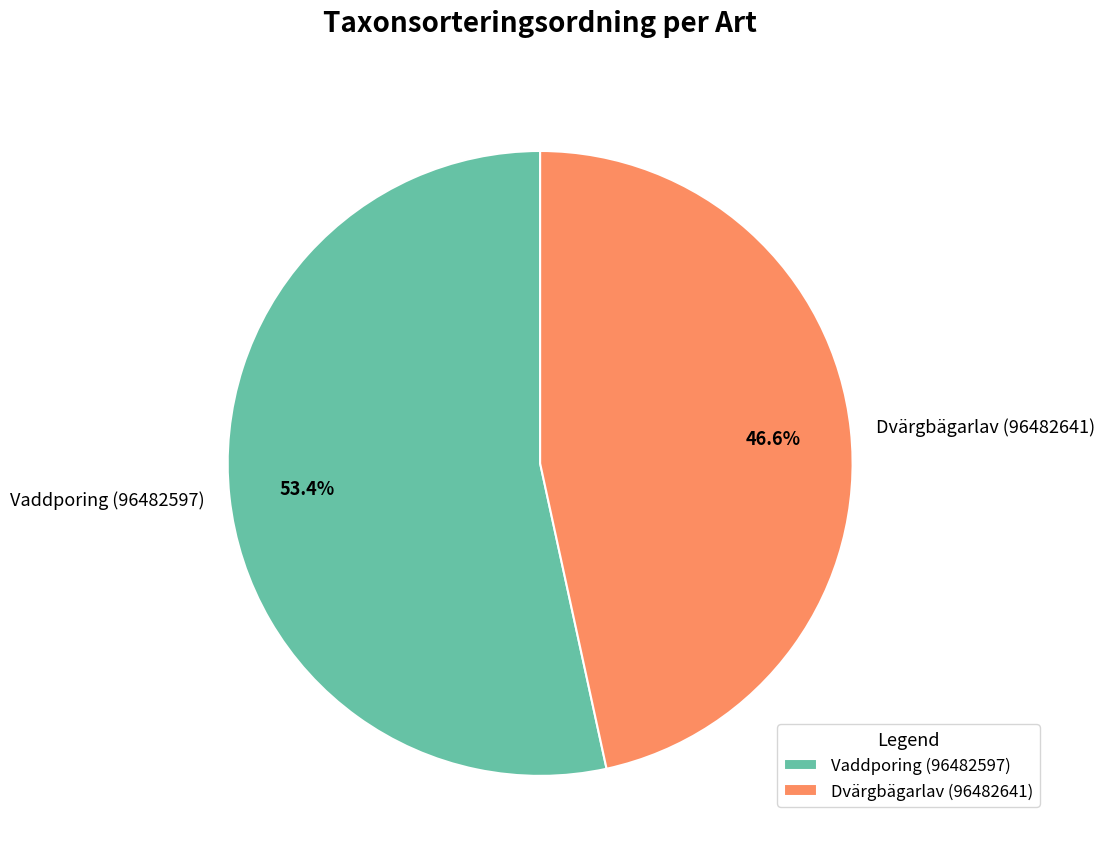

Does any single category account for the majority?

Yes